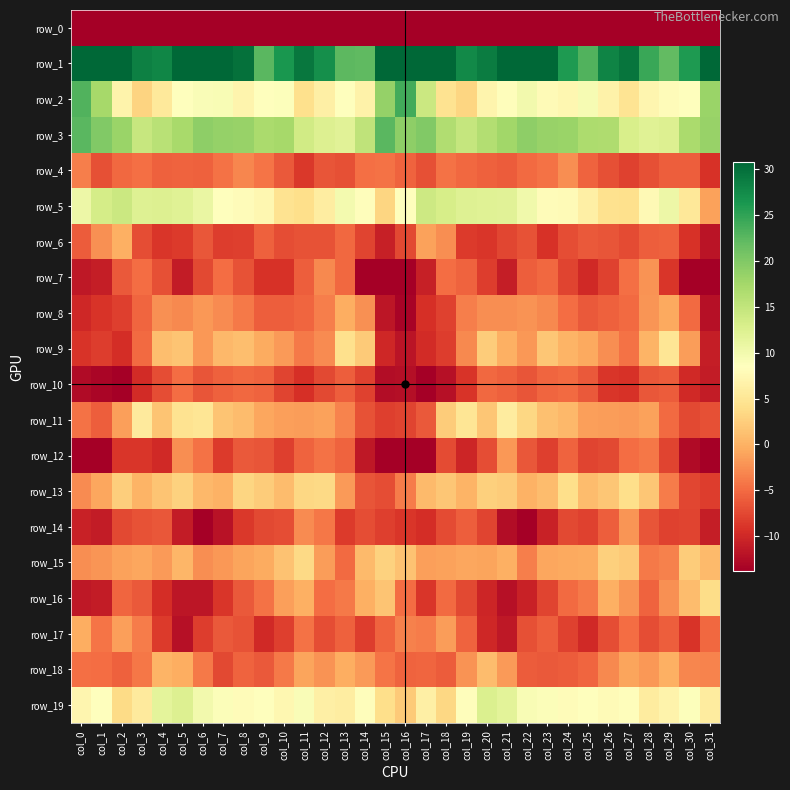

Count the number of data series in this chart.

20